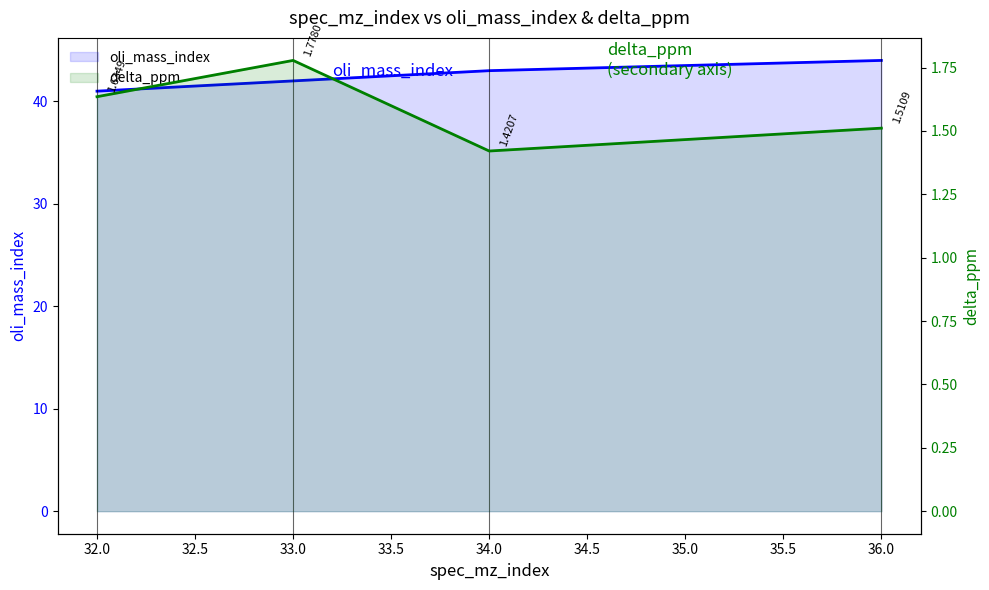

True or false: oli_mass_index has more than 0 interior local peaks.

False